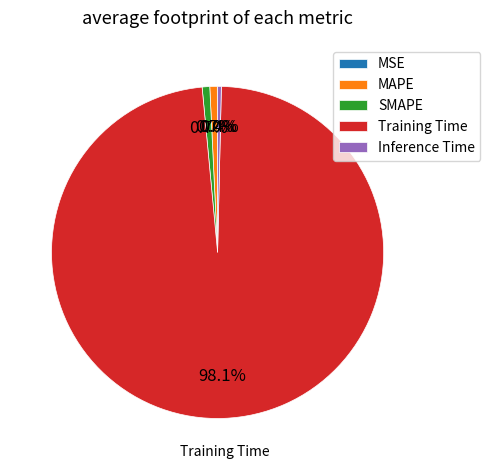

Which category has the biggest portion of the pie?

Training Time